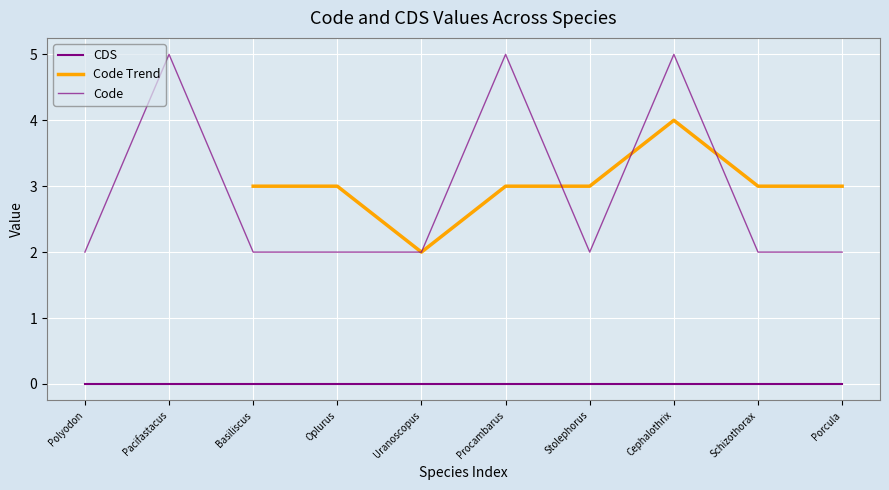

What is the label of the 10th point from the right?

Polyodon